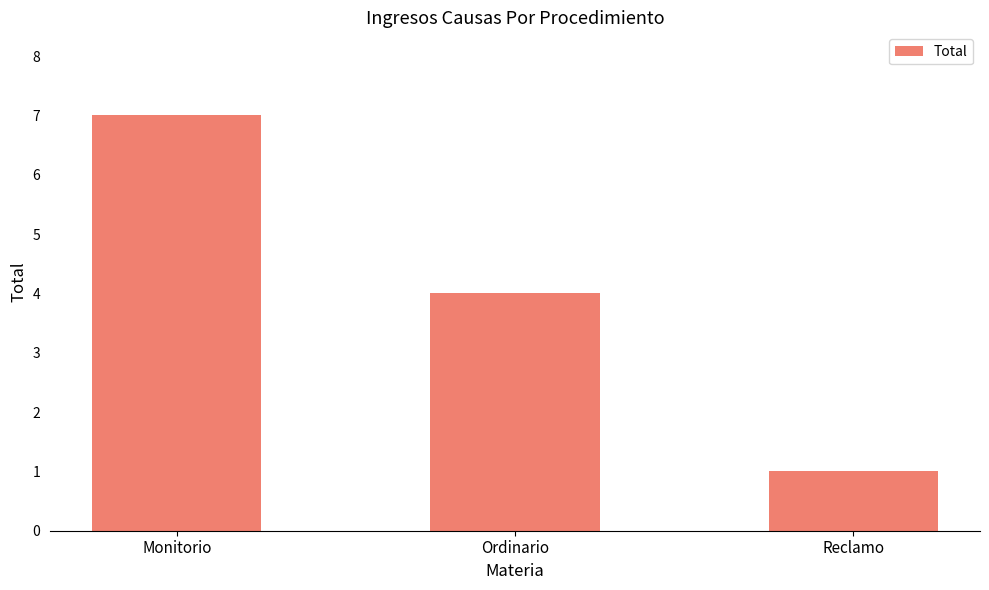

What is the value of the 2nd bar from the left?

4